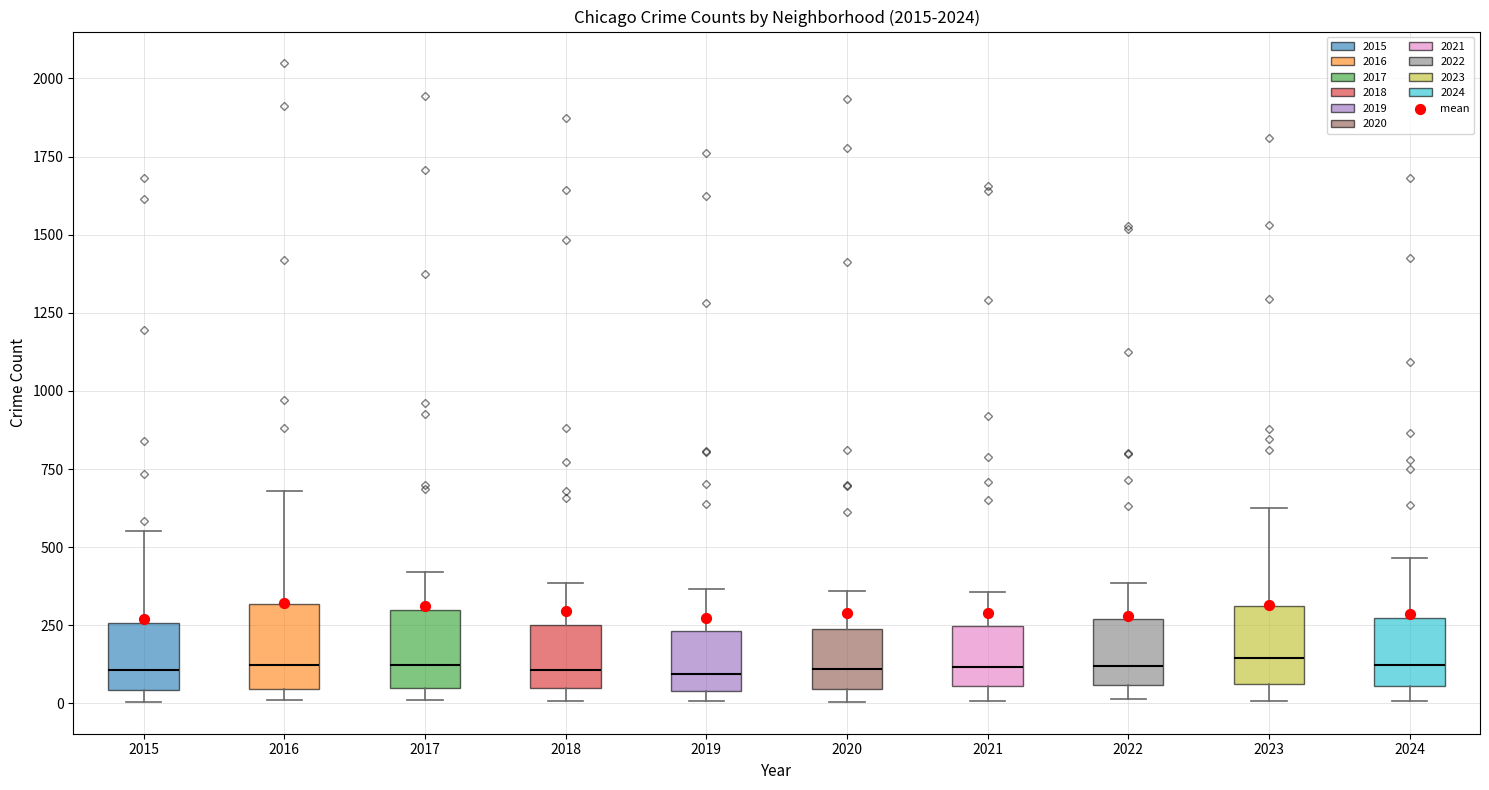

Reading left to right, read every box against the y-axis: the position of its median line, the range the box covers, and the ends of its whiskers. The values are not printed on the chart, so give them approximately, as read against the axis.

2015: median 100, box 50 to 250, whiskers 0 to 550
2016: median 100, box 50 to 300, whiskers 0 to 700
2017: median 100, box 50 to 300, whiskers 0 to 400
2018: median 100, box 50 to 250, whiskers 0 to 400
2019: median 100, box 50 to 250, whiskers 0 to 350
2020: median 100, box 50 to 250, whiskers 0 to 350
2021: median 100, box 50 to 250, whiskers 0 to 350
2022: median 100, box 50 to 250, whiskers 0 to 400
2023: median 150, box 50 to 300, whiskers 0 to 650
2024: median 100, box 50 to 250, whiskers 0 to 450